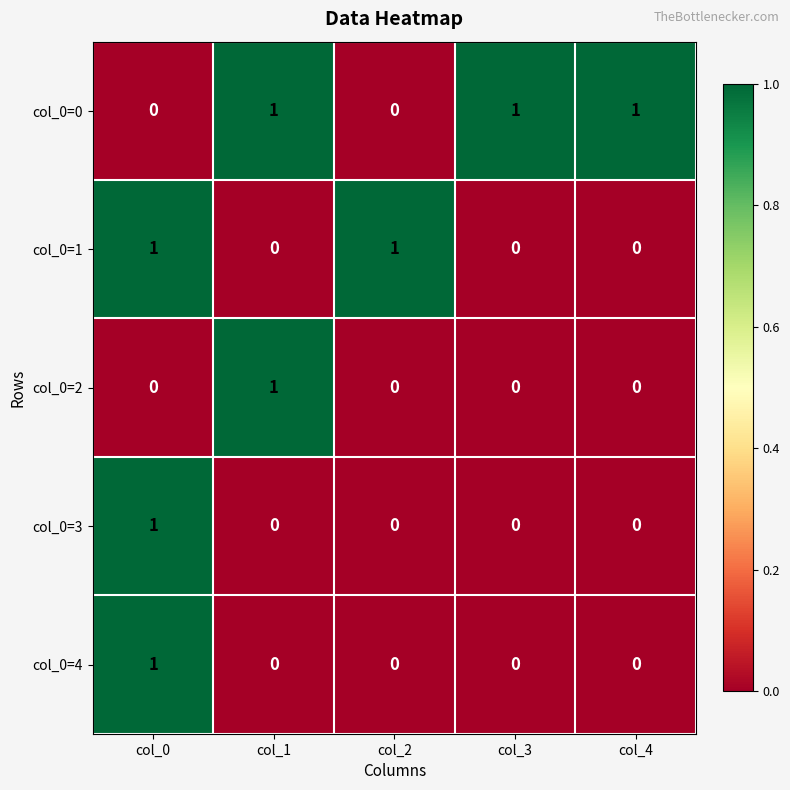

At how many categories does at least one series exceed 0?

5